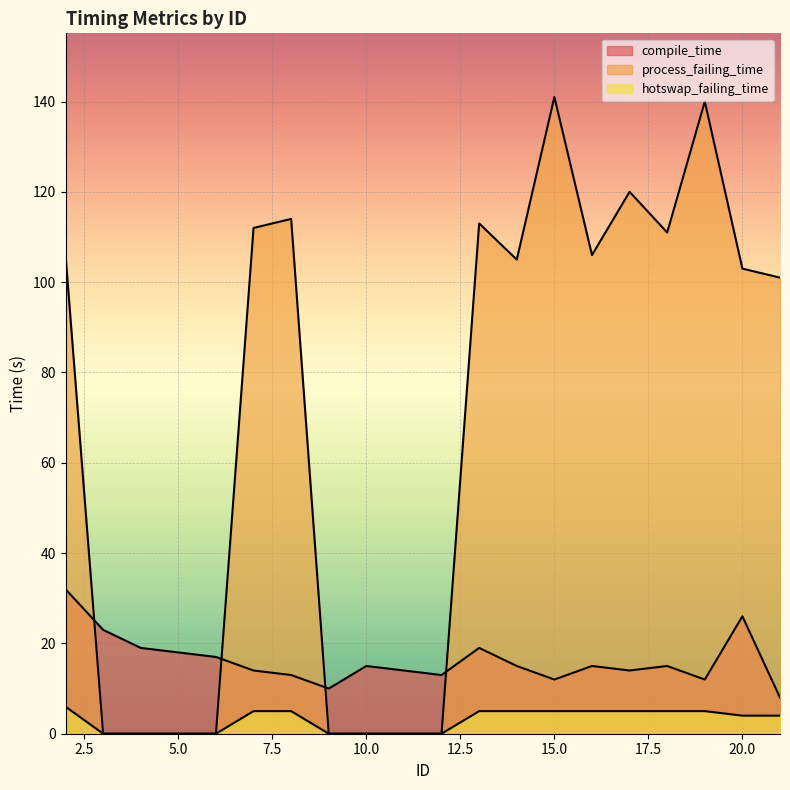

Where do compile_time and process_failing_time first cross each other?

2 and 3